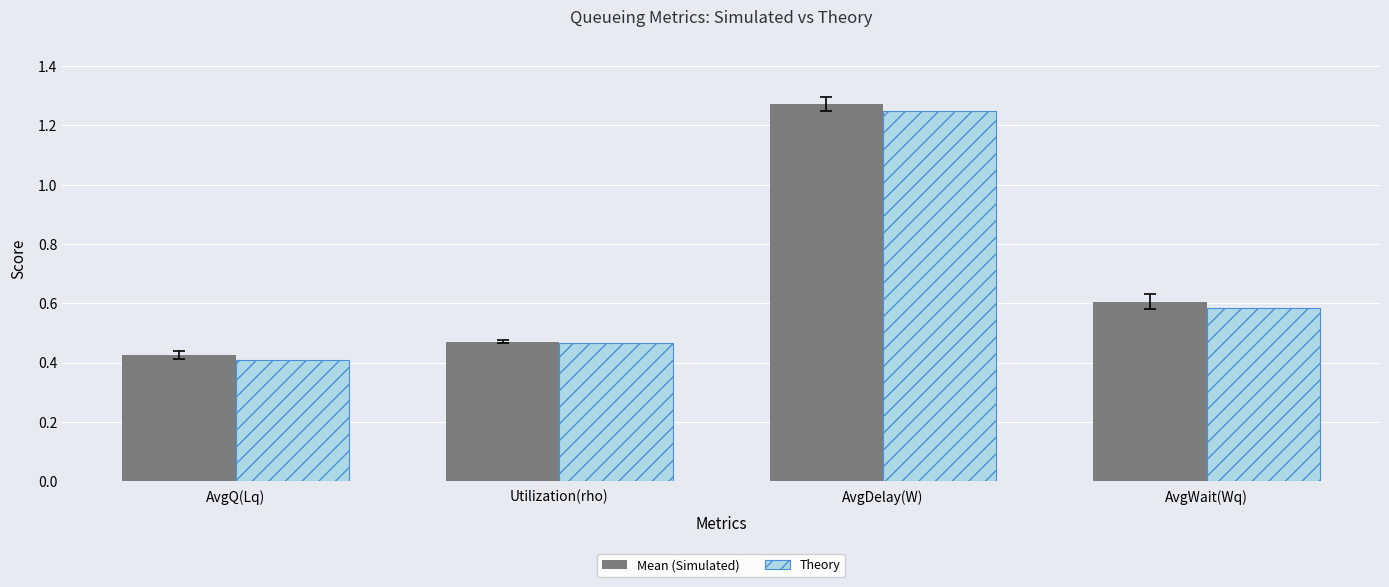

List the labels in order of Theory value, smallest first.

AvgQ(Lq), Utilization(rho), AvgWait(Wq), AvgDelay(W)